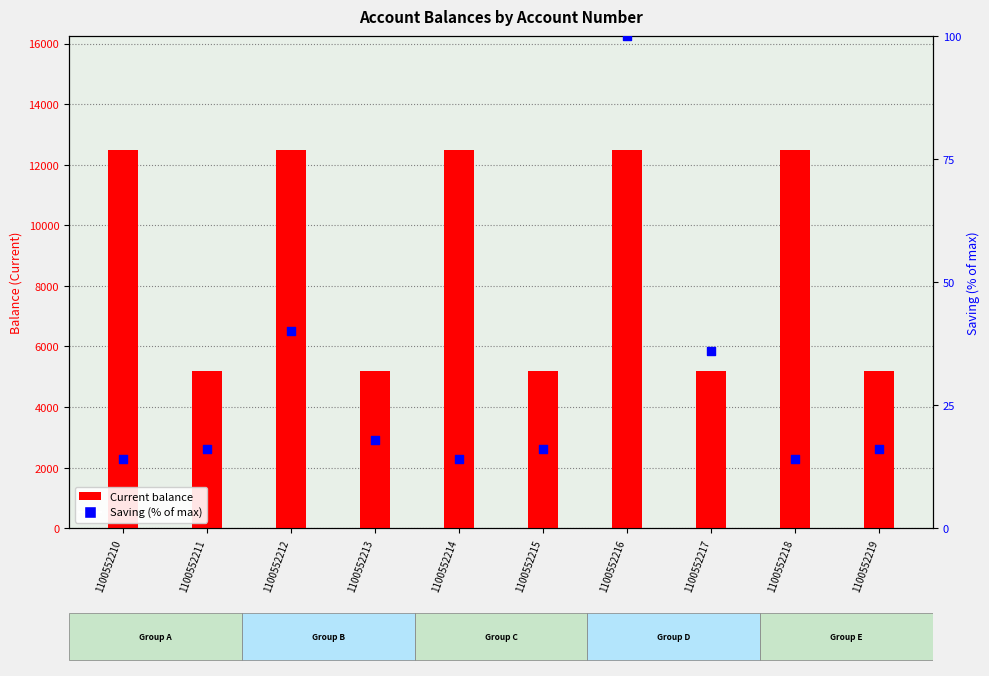

Is the value of Saving (percentile) at 1100552210 greater than the value of Current at 1100552216?

No